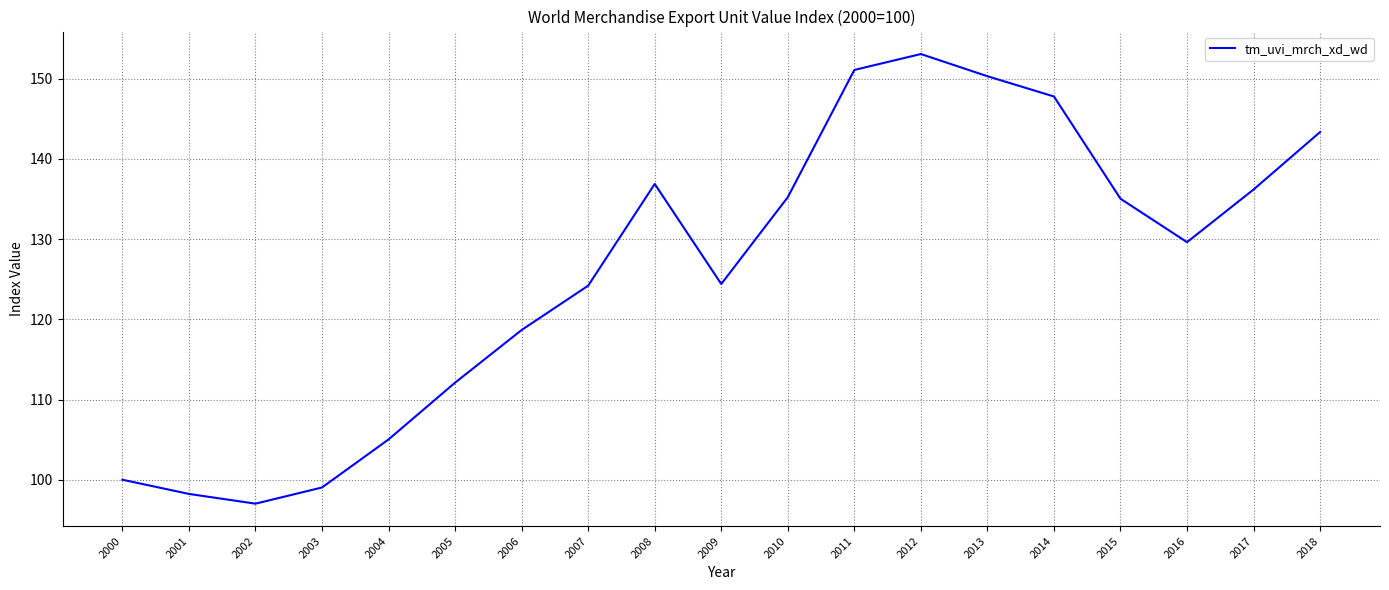

Which label corresponds to the smallest value in the chart?

2002